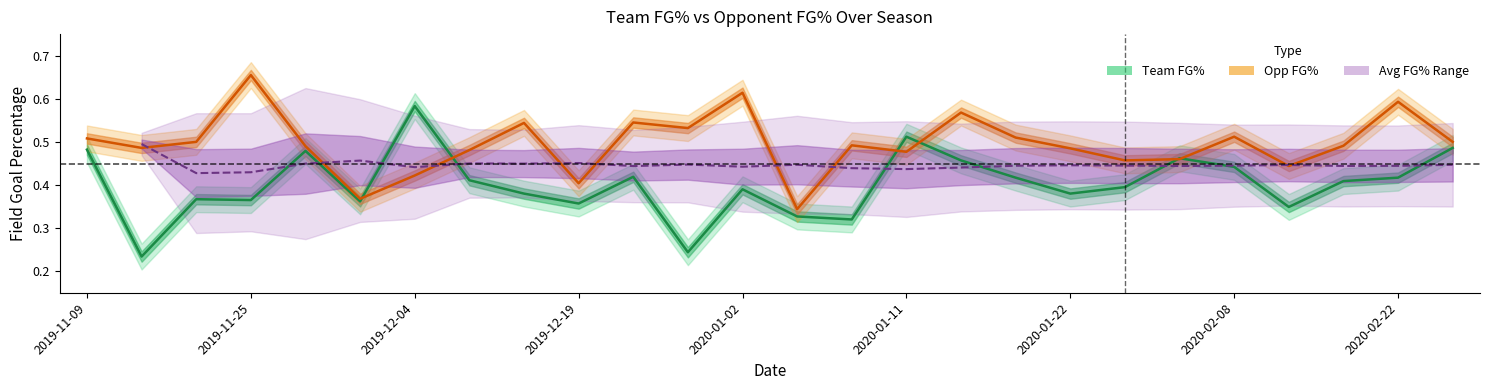

Where do FG_Pct and Opp_FG_Pct first cross each other?

5 and 6